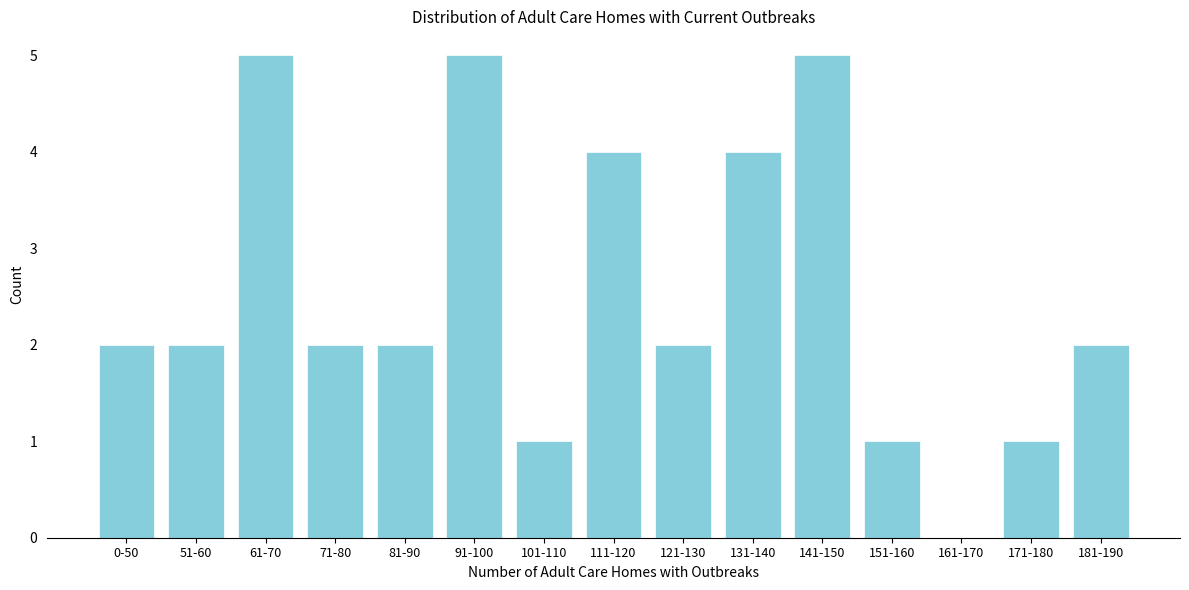

Reading left to right, what are all the values shown in this chart?

0-50=2	51-60=2	61-70=5	71-80=2	81-90=2	91-100=5	101-110=1	111-120=4	121-130=2	131-140=4	141-150=5	151-160=1	161-170=0	171-180=1	181-190=2